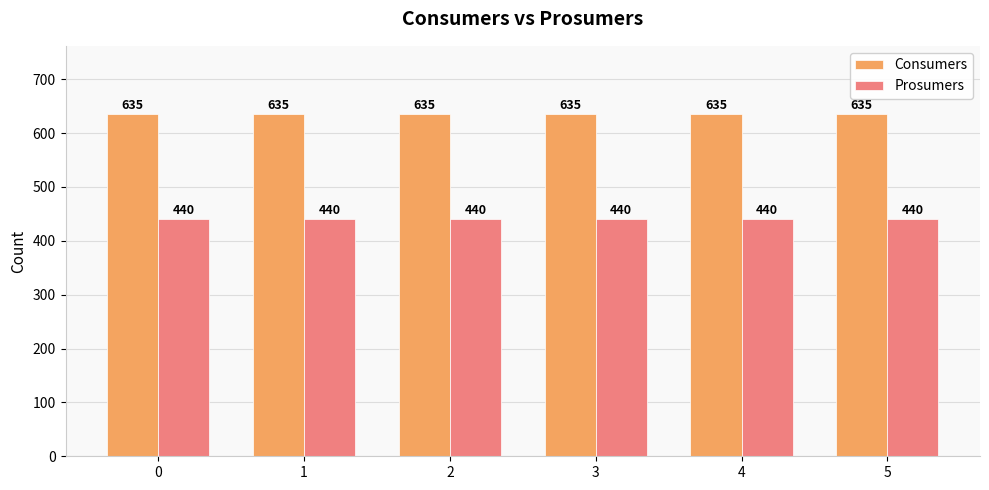

What is the minimum value for Consumers?

635